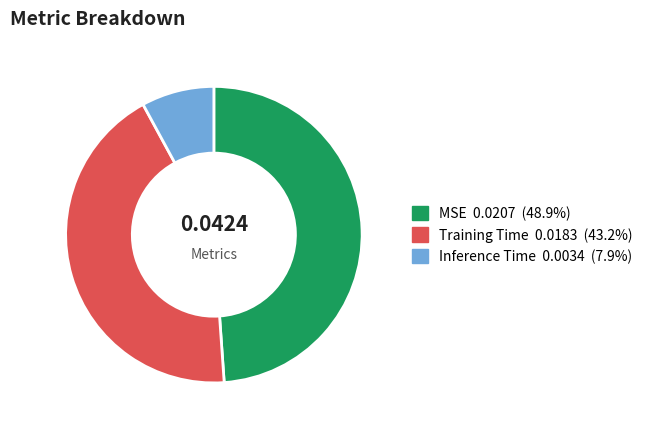

How many slices are in this pie chart?

3